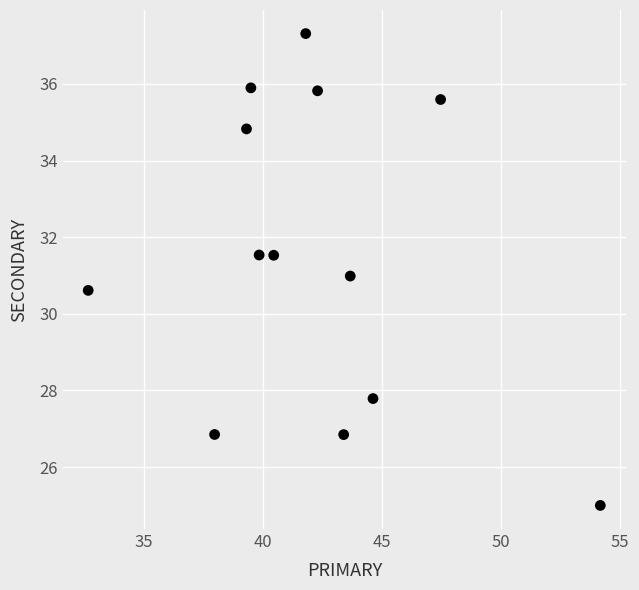

What is the range of Y values (max minus min)?

12.3